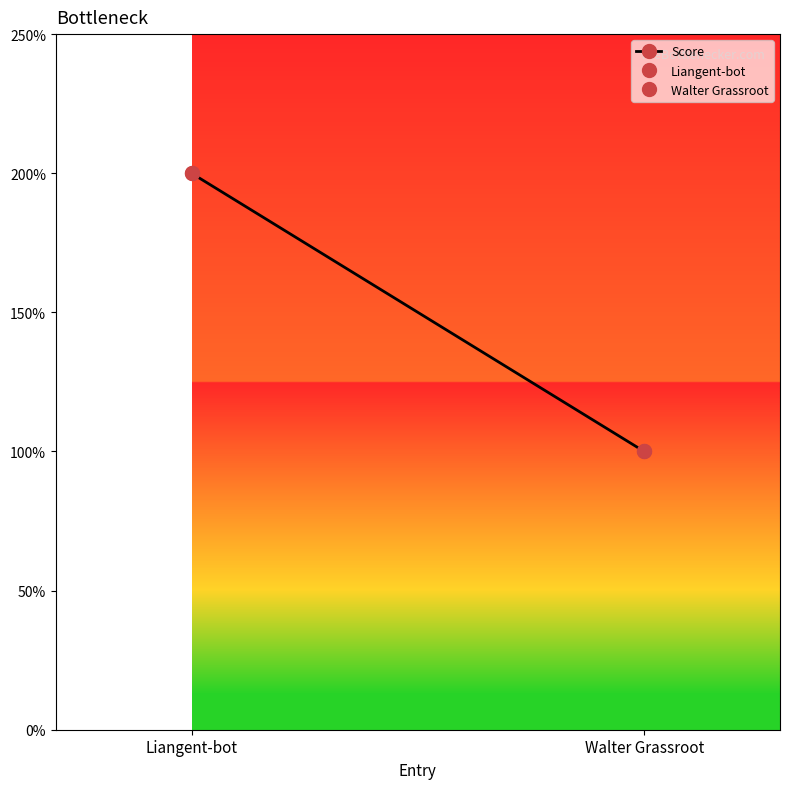

What is the label of the 1st point from the right?

Walter Grassroot